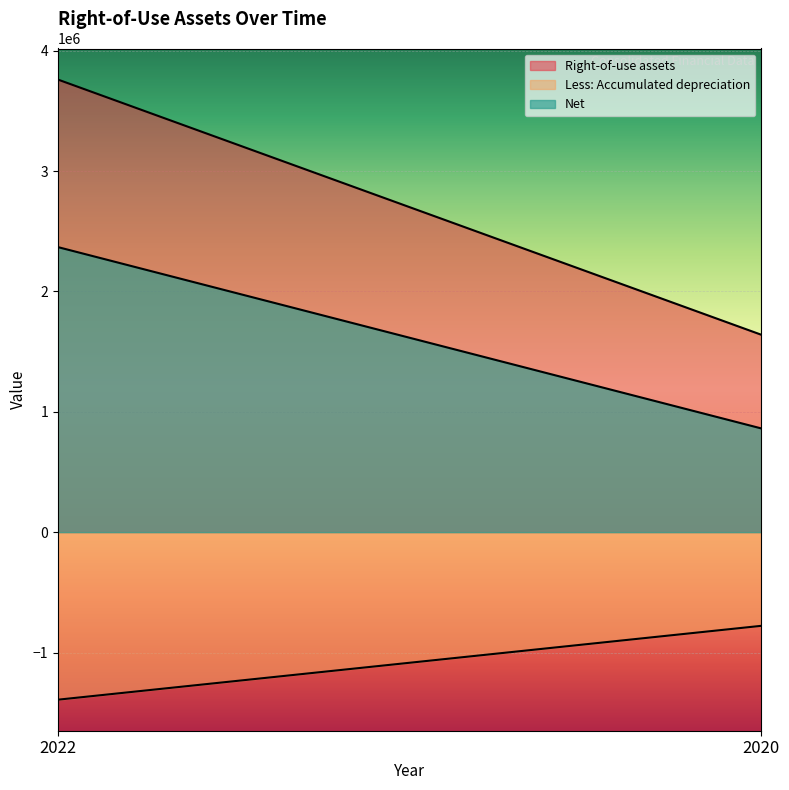

Read the Less: Accumulated depreciation value at 2022.

-1391972